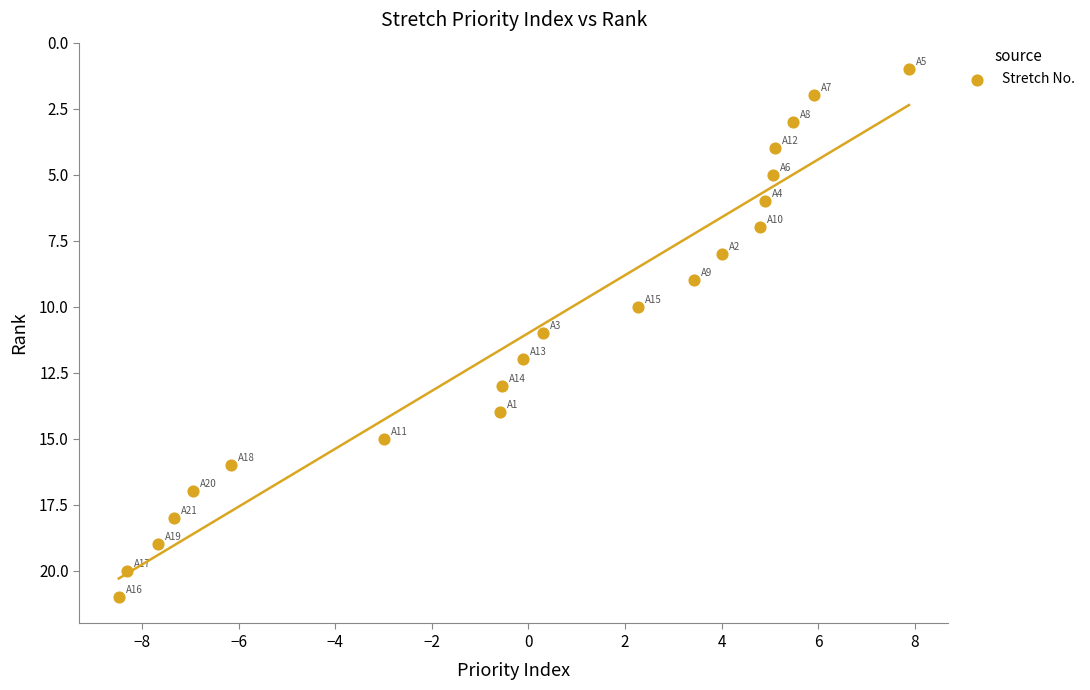

What is the range of Y values (max minus min)?

20